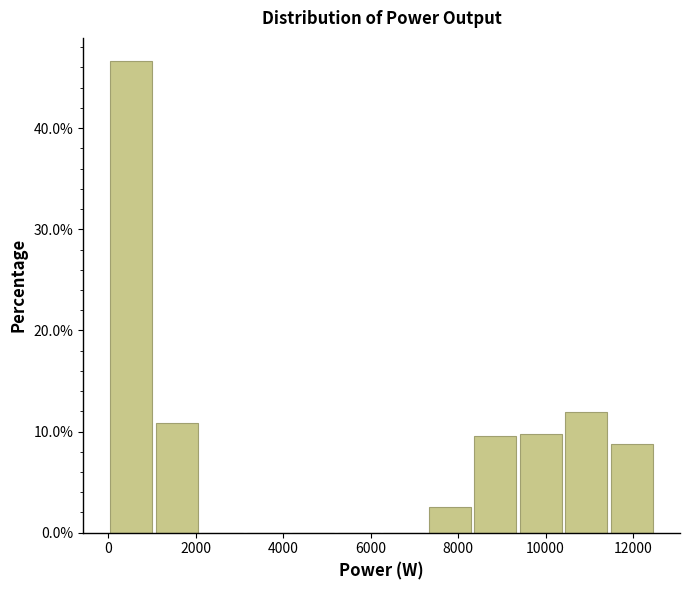

Over which range of the x-axis is the bar tallest?

0 to 1000